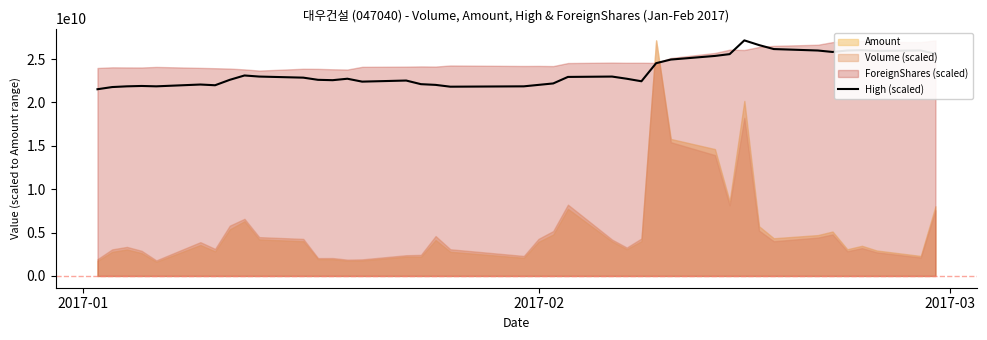

Does the chart have visible grid lines?

No